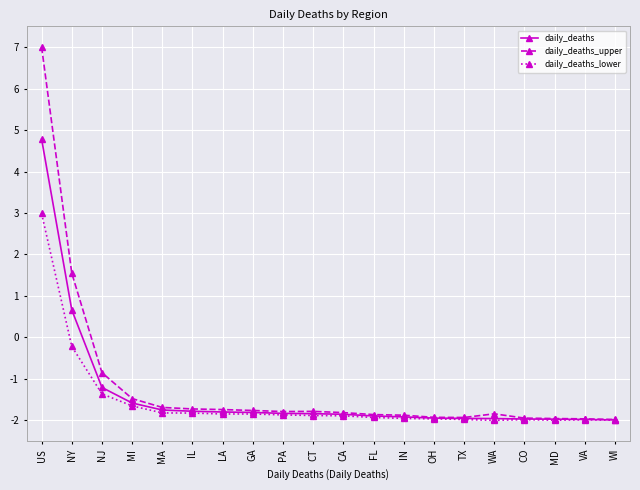

The value of daily_deaths at CT is -1.8. True or false?

True